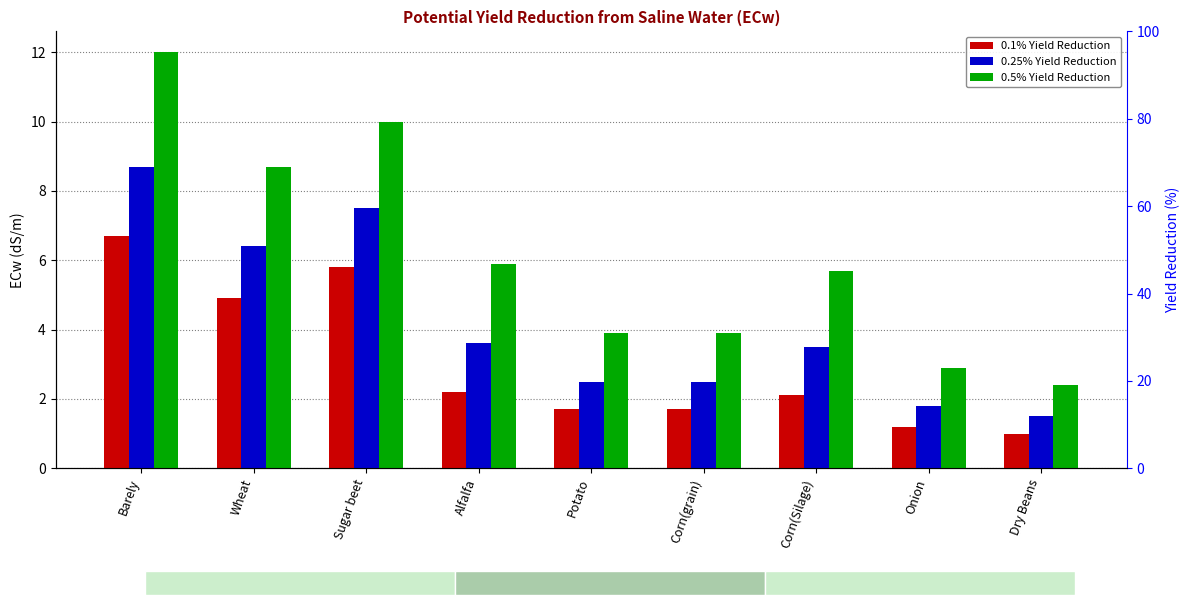

What are all the series names shown in the legend?

0.1% Yield Reduction, 0.25% Yield Reduction, 0.5% Yield Reduction